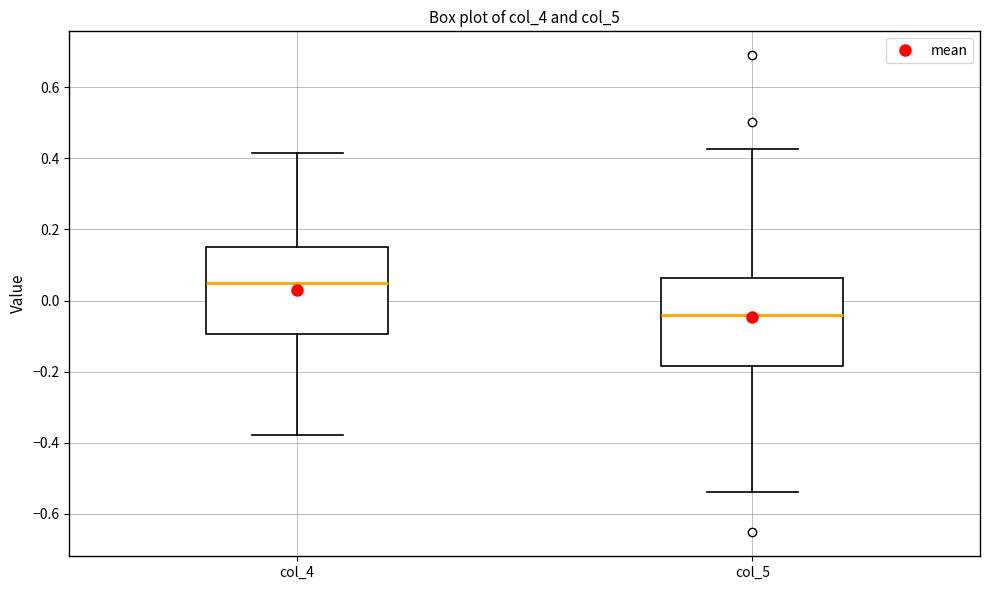

Reading left to right, read every box against the y-axis: the position of its median line, the range the box covers, and the ends of its whiskers. The values are not printed on the chart, so give them approximately, as read against the axis.

col_4: median 0.06, box -0.10 to 0.16, whiskers -0.38 to 0.42
col_5: median -0.04, box -0.18 to 0.06, whiskers -0.54 to 0.42